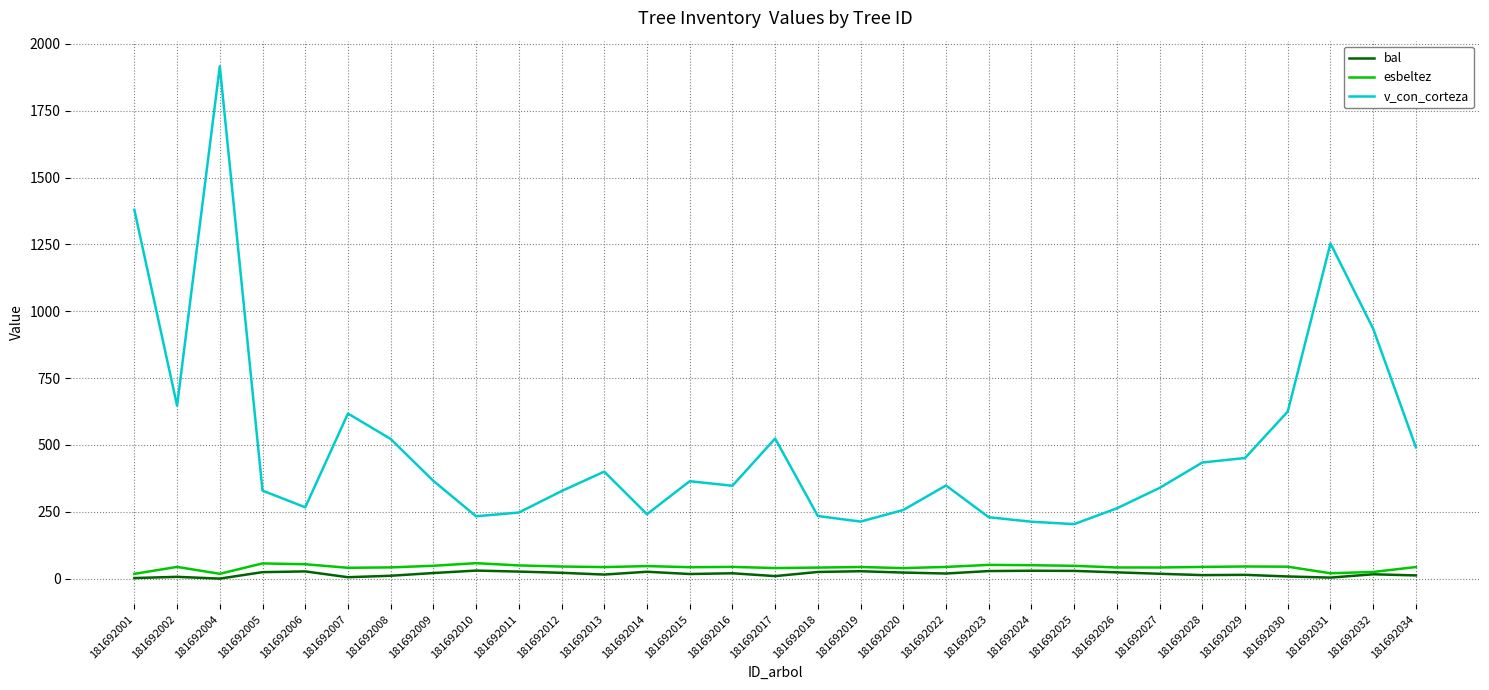

Rank the series by their maximum value, from highest to lowest.

v_con_corteza, esbeltez, bal